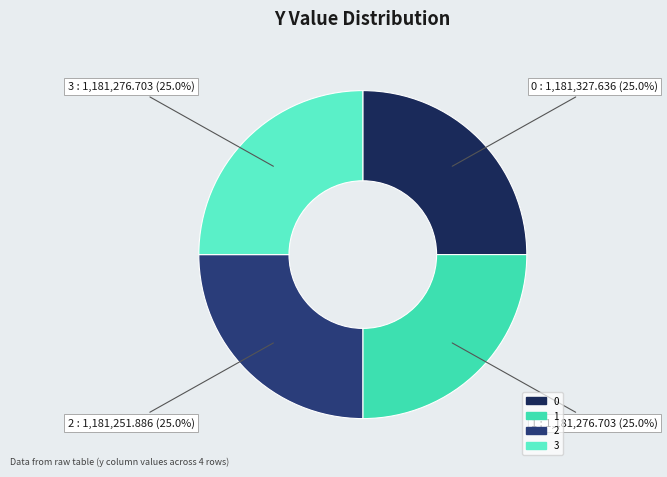

The 1 slice represents 30% of the pie. True or false?

False